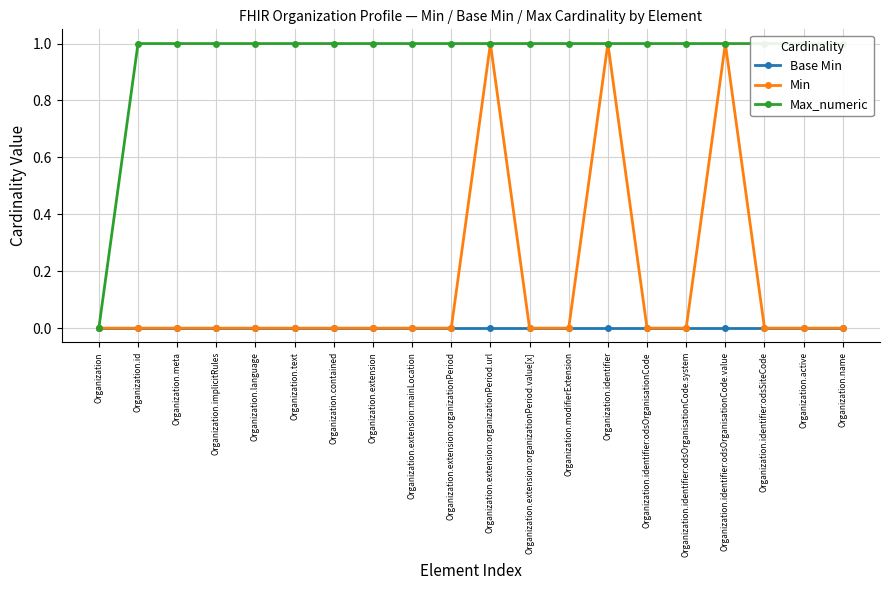

Rank the series at Organization.identifier:odsSiteCode from highest to lowest value.

Max_numeric, Base Min, Min